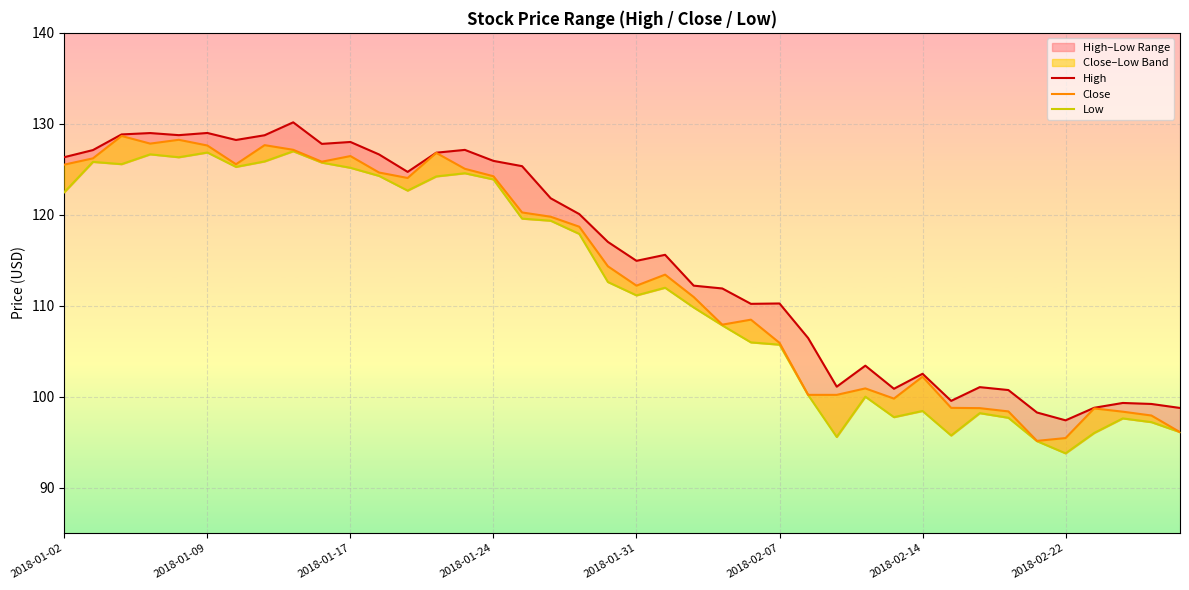

True or false: Low and High cross at least once.

False